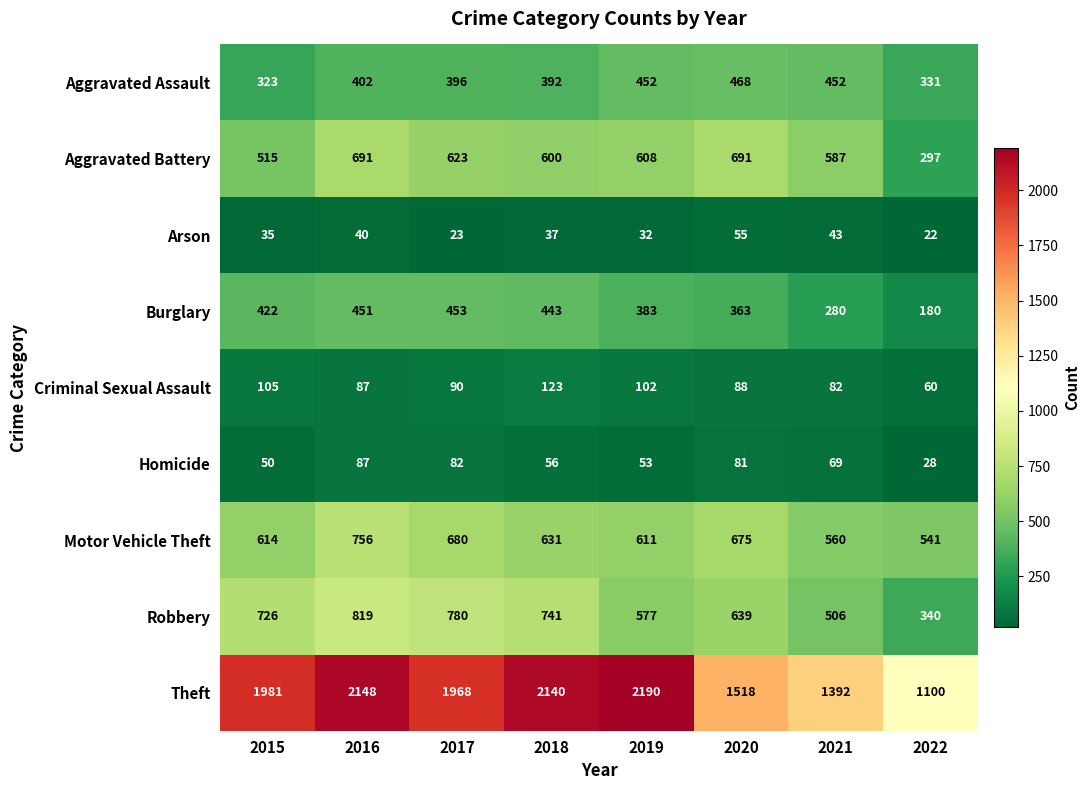

Which series has the widest spread of values?

Theft